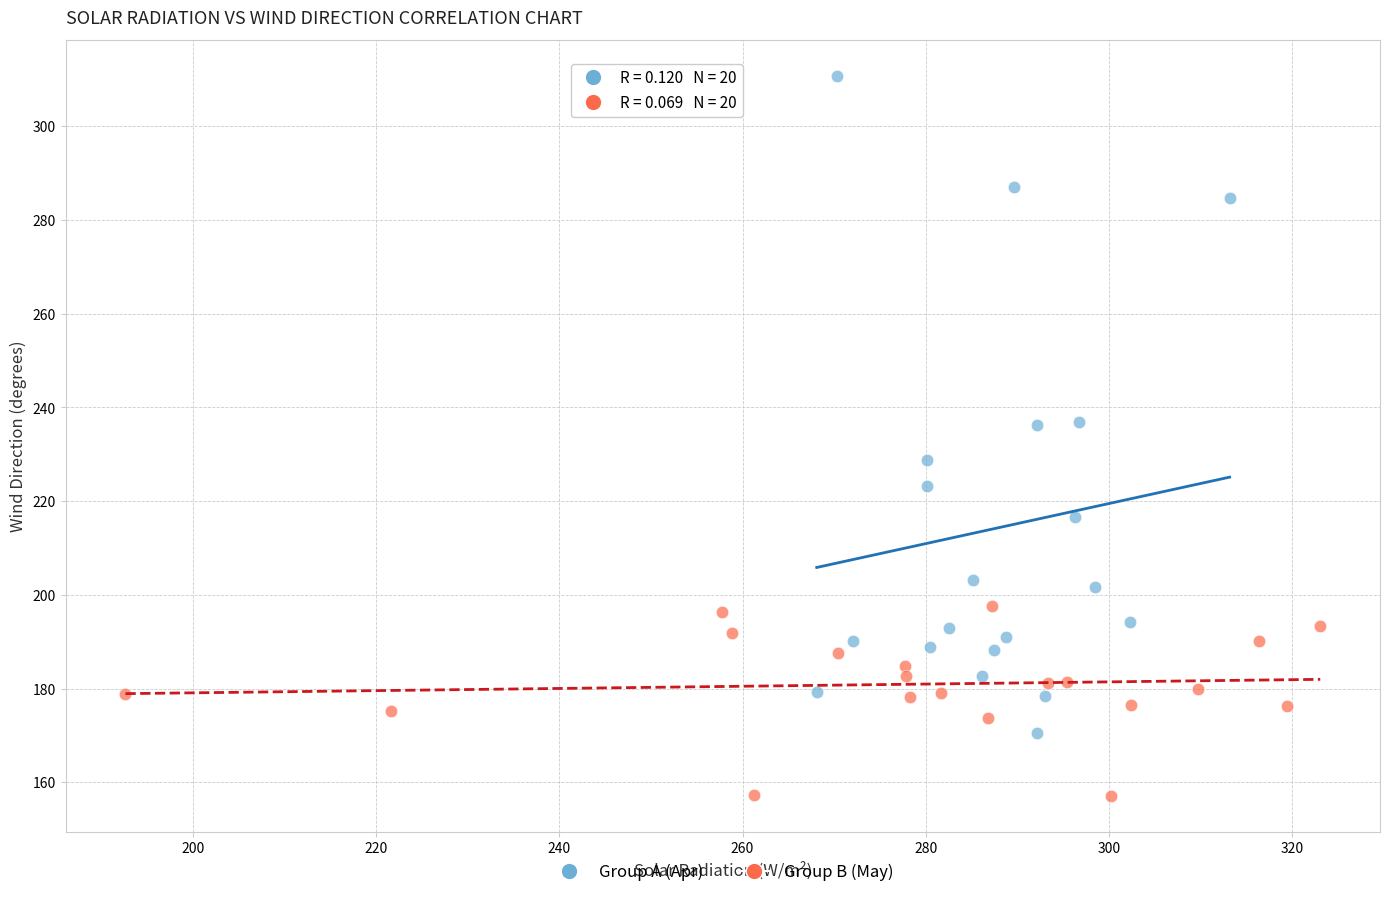

Which series has the largest Y range (max minus min)?

Group A (Apr)